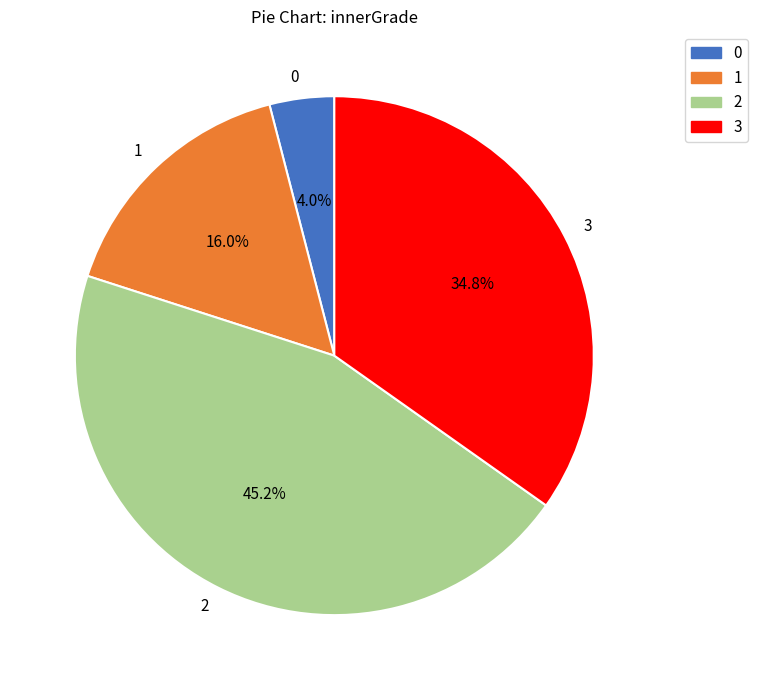

Between 3 and 0, which is larger?

3